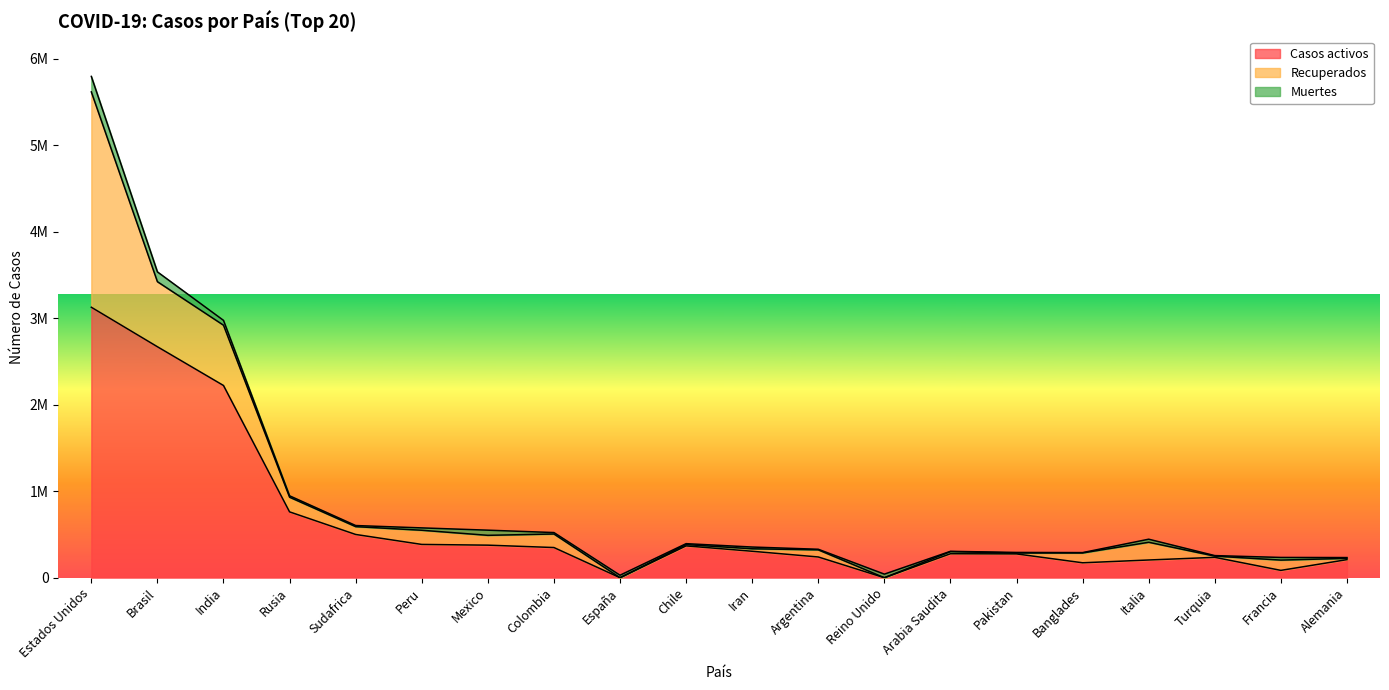

What is the sum of all Muertes values?

684119